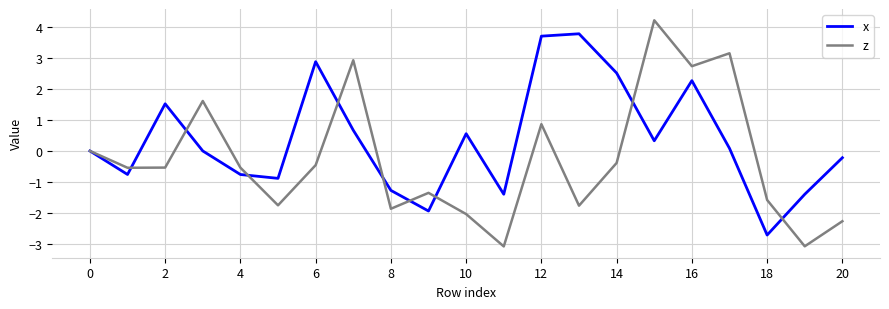

Which series has the widest spread of values?

z